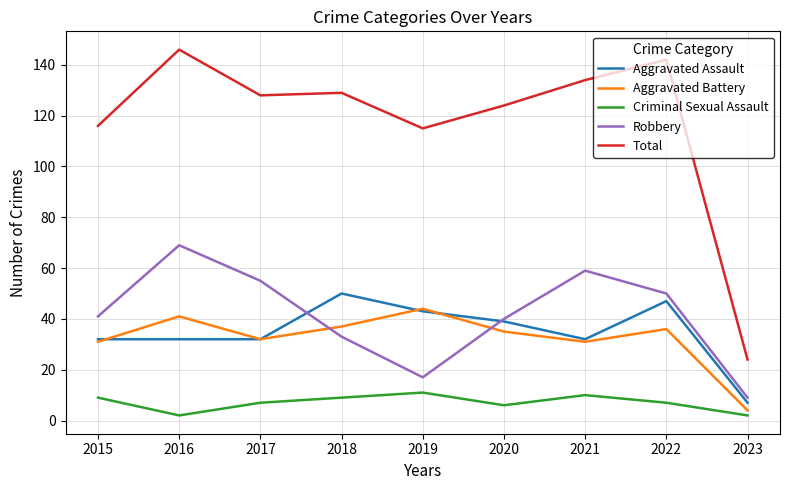

Which series has the largest range (max minus min)?

Total